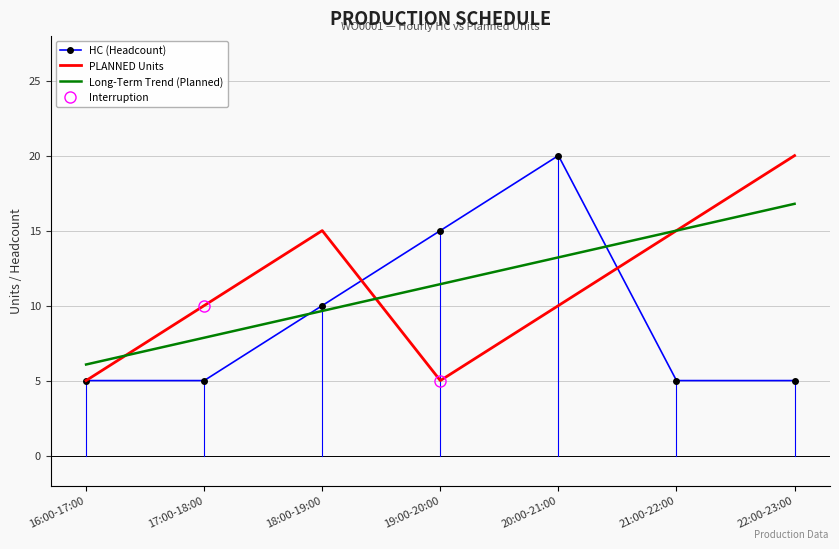

What is the value of the PLANNED Units point at the 1st from the left?

5.0